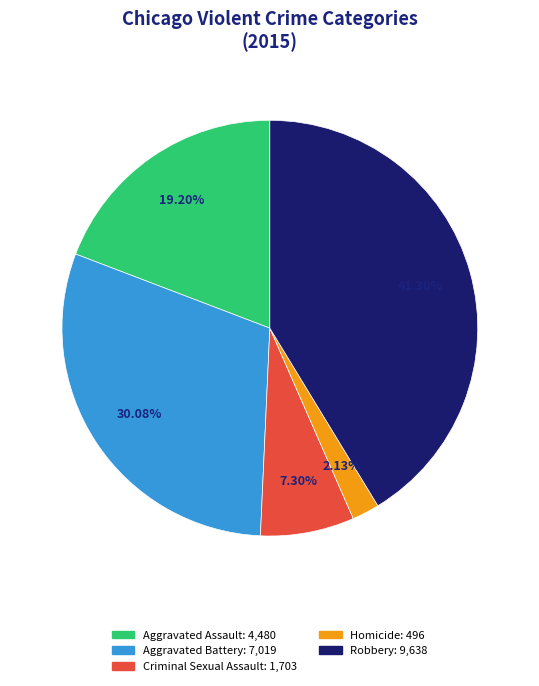

Does Robbery account for over 50% of the chart?

No